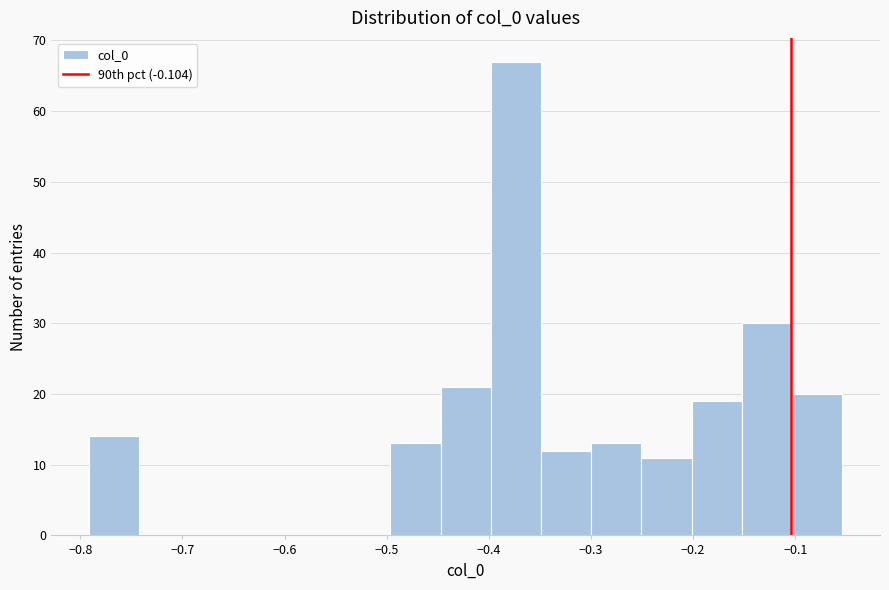

Reading left to right, transcribe this chart: for each bar, give the range it covers on the x-axis and its height. Neither the bar edges nor the heights are printed on the chart, so give them approximately, as read against the axes.

-0.79 to -0.74: 14
-0.74 to -0.69: 0
-0.69 to -0.64: 0
-0.64 to -0.59: 0
-0.59 to -0.55: 0
-0.55 to -0.50: 0
-0.50 to -0.45: 13
-0.45 to -0.40: 21
-0.40 to -0.35: 67
-0.35 to -0.30: 12
-0.30 to -0.25: 13
-0.25 to -0.20: 11
-0.20 to -0.15: 19
-0.15 to -0.10: 30
-0.10 to -0.05: 20